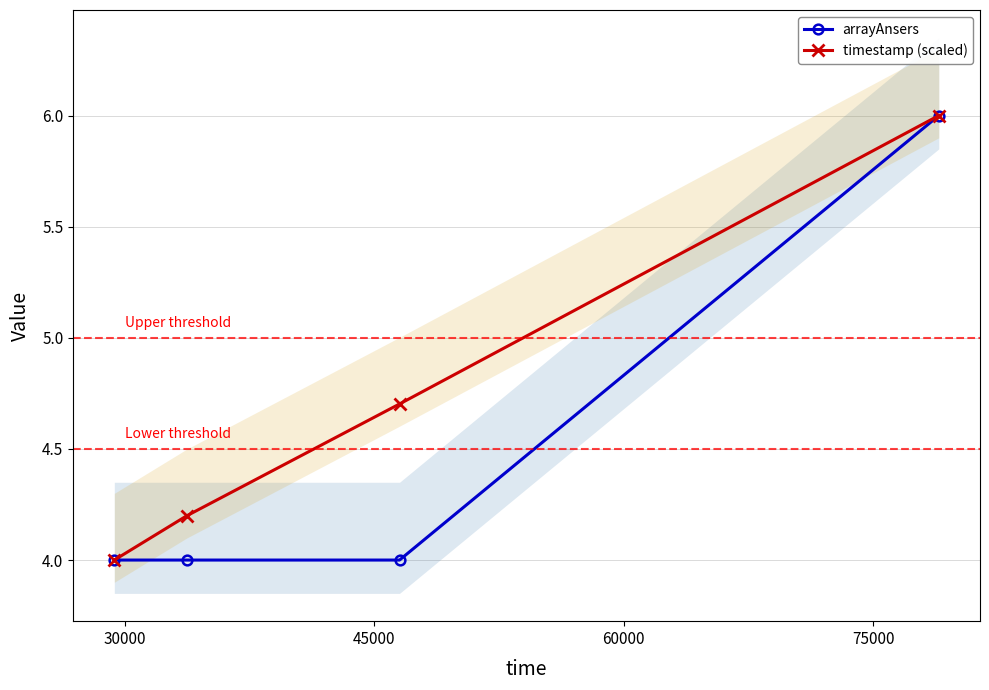

What is the minimum value for arrayAnsers?

4.0